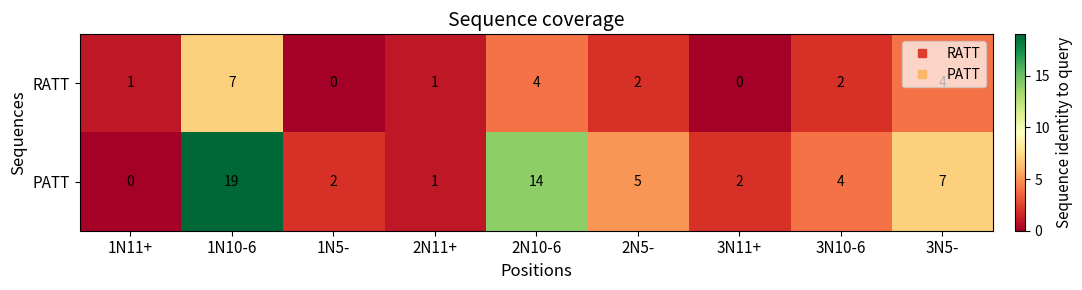

What is the sum of all PATT values?

54